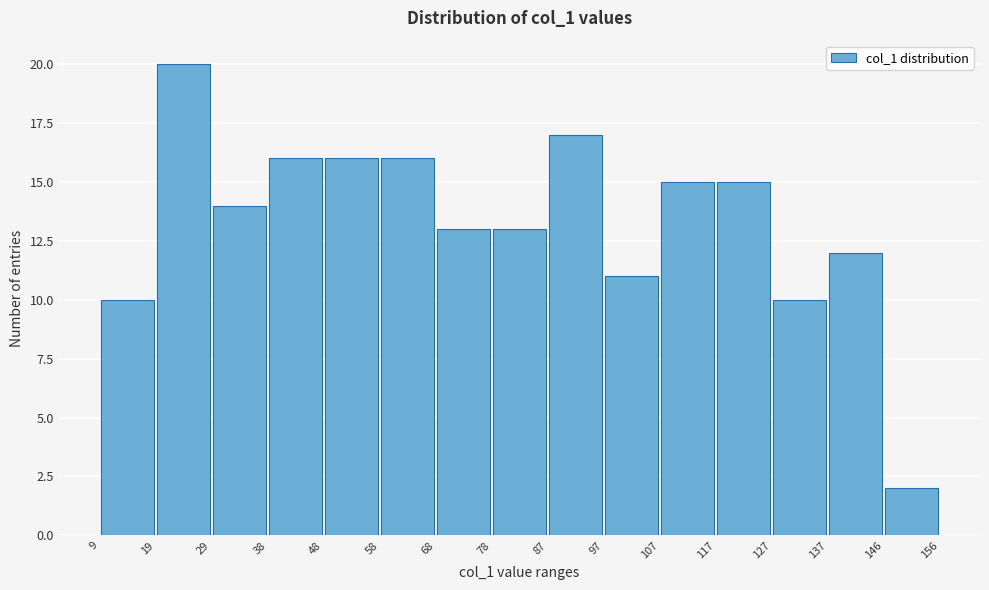

How tall is the bar that spans 68 to 78 on the x-axis? The values are not printed on the chart, so give them approximately, as read against the axis.

13